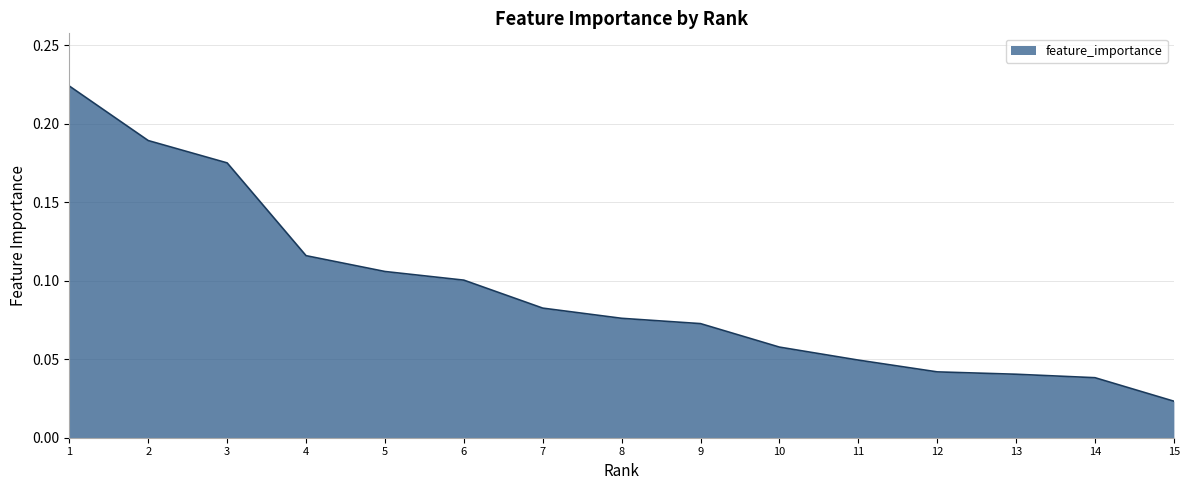

The value at 4 is 0.1. True or false?

True